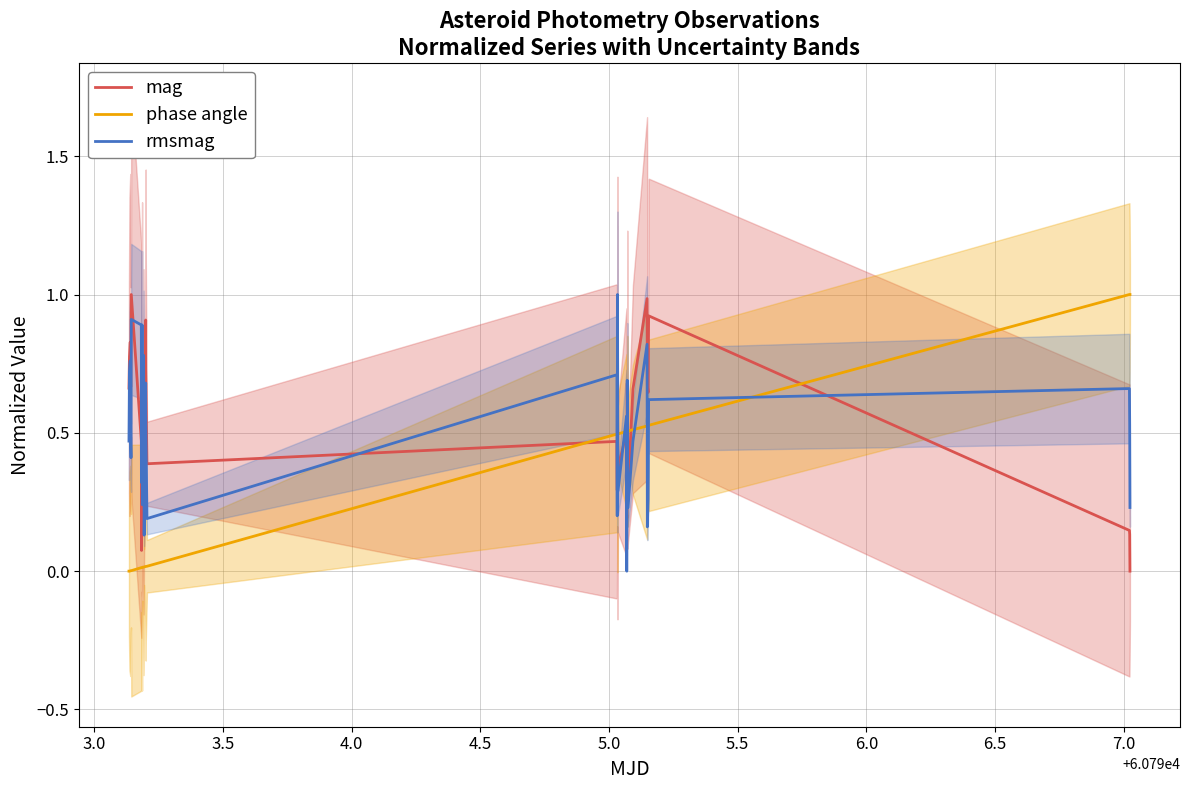

The phase angle series shows 0.2 at 34. True or false?

False